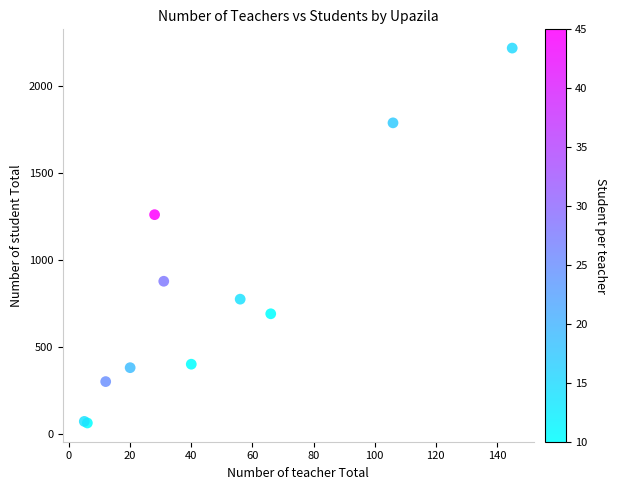

What Y value in the scatter plot is closest to 1140?

1260